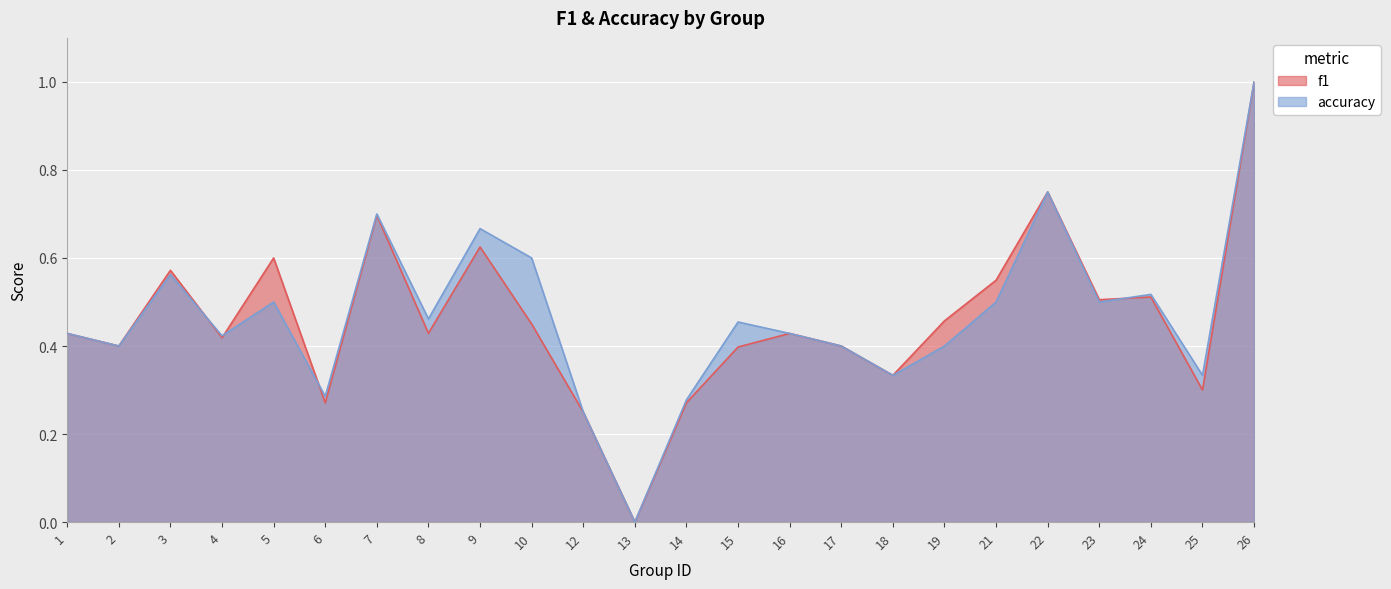

What is the value of the f1 point at the 4th from the left?

0.4